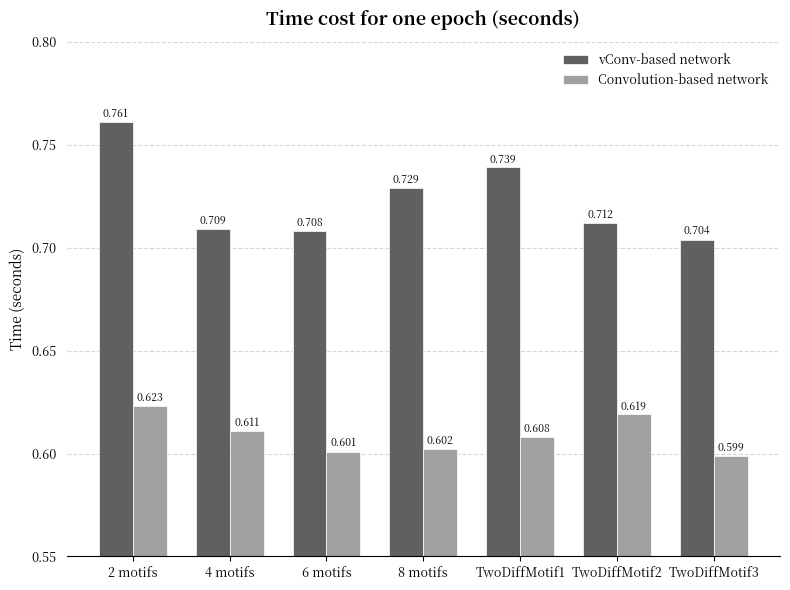

What is the sum of the vConv-based network values at TwoDiffMotif2 and TwoDiffMotif1?

1.5